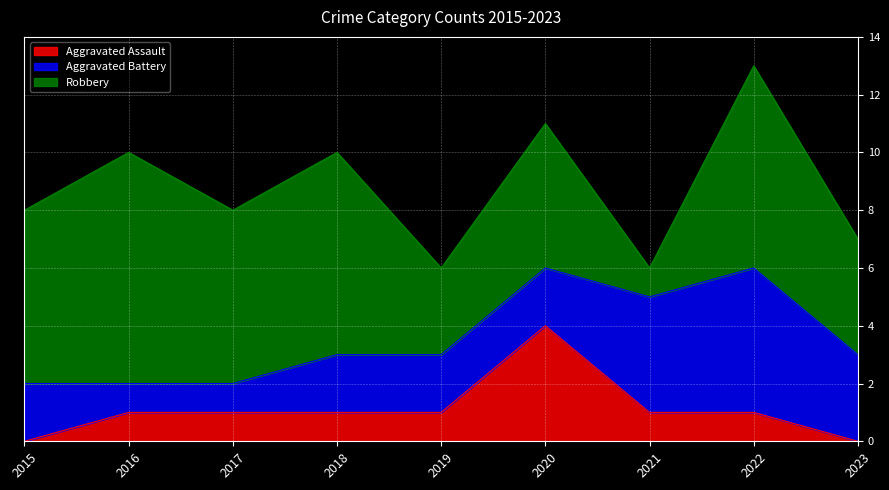

Which has a higher value, 2018 or 2017?

2018